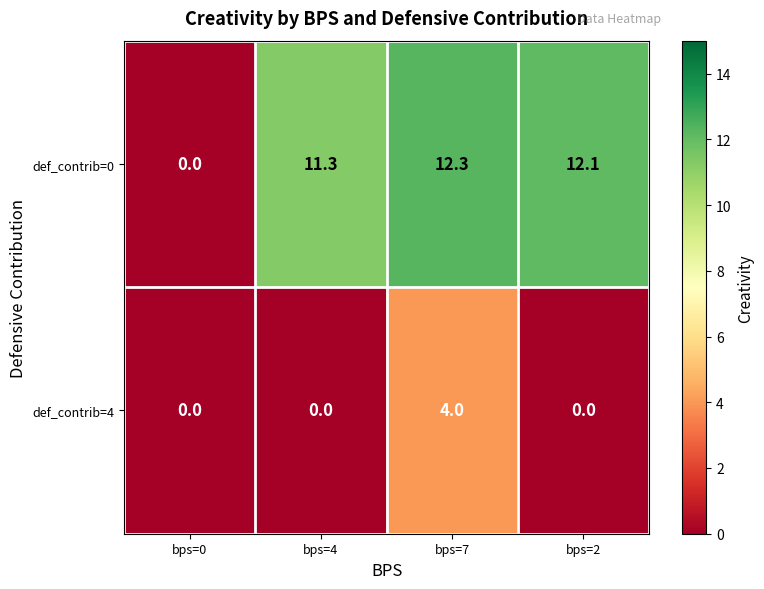

Reading left to right, extract all data points from this chart.

def_contrib=0: bps=0=0.0	bps=4=11.3	bps=7=12.3	bps=2=12.1
def_contrib=4: bps=0=0.0	bps=4=0.0	bps=7=4.0	bps=2=0.0